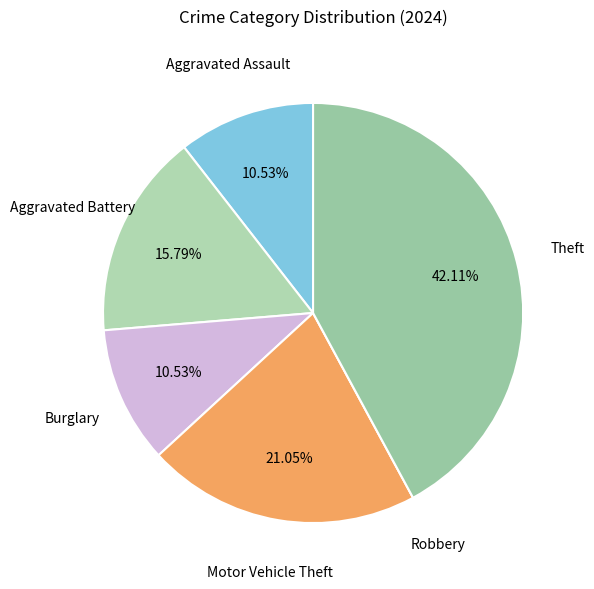

Combined, do Theft and Aggravated Battery account for over 50%?

Yes